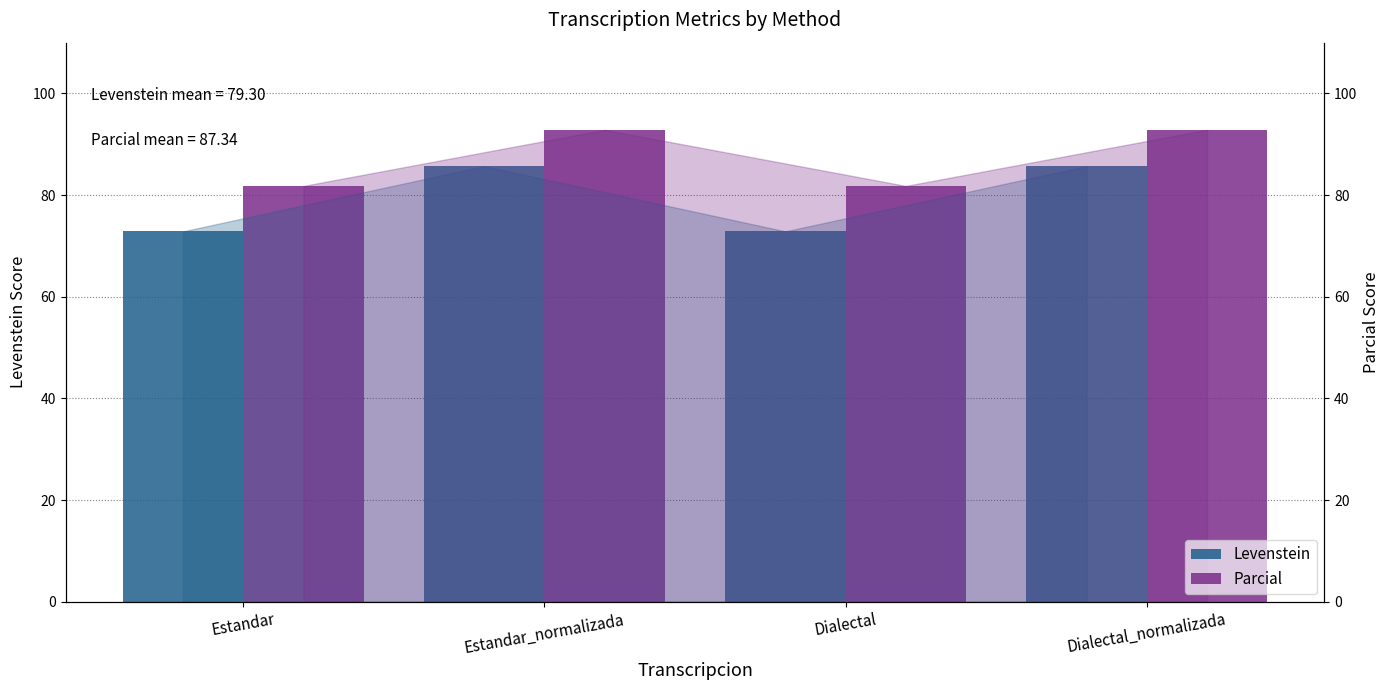

Which series has the largest total across all categories?

Parcial